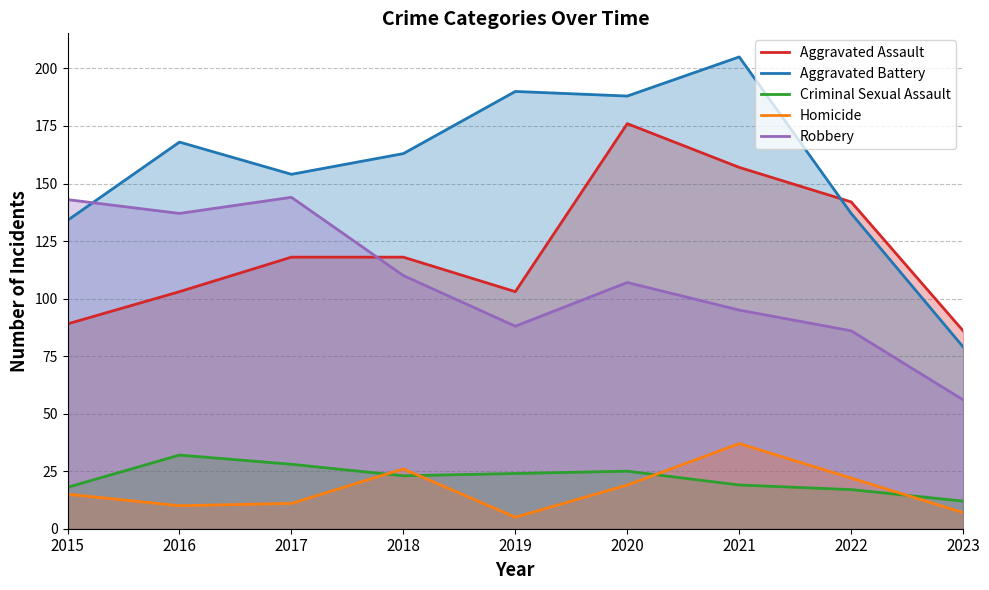

Reading left to right, extract all data points from this chart.

Aggravated Assault: 2015=89	2016=103	2017=118	2018=118	2019=103	2020=176	2021=157	2022=142	2023=86
Aggravated Battery: 2015=134	2016=168	2017=154	2018=163	2019=190	2020=188	2021=205	2022=137	2023=79
Criminal Sexual Assault: 2015=18	2016=32	2017=28	2018=23	2019=24	2020=25	2021=19	2022=17	2023=12
Homicide: 2015=15	2016=10	2017=11	2018=26	2019=5	2020=19	2021=37	2022=22	2023=7
Robbery: 2015=143	2016=137	2017=144	2018=110	2019=88	2020=107	2021=95	2022=86	2023=56